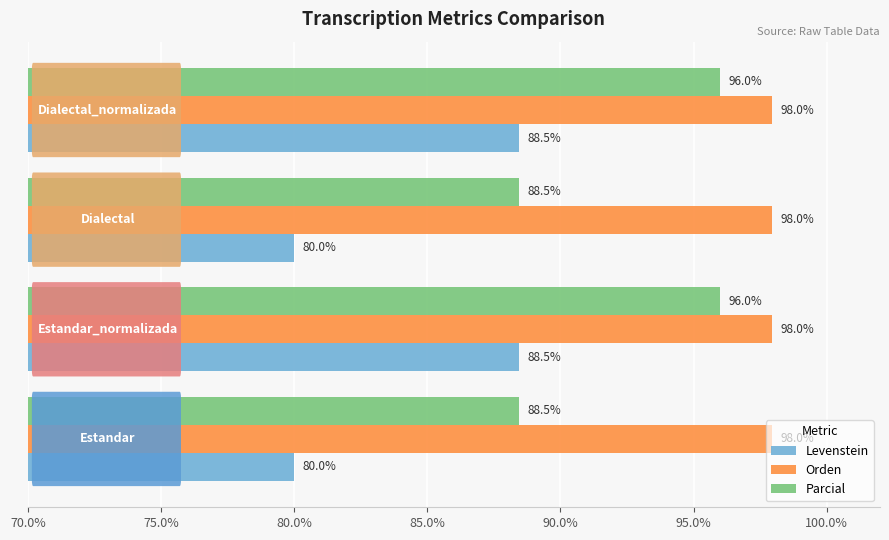

List the series in order of their overall mean, lowest first.

Levenstein, Parcial, Orden